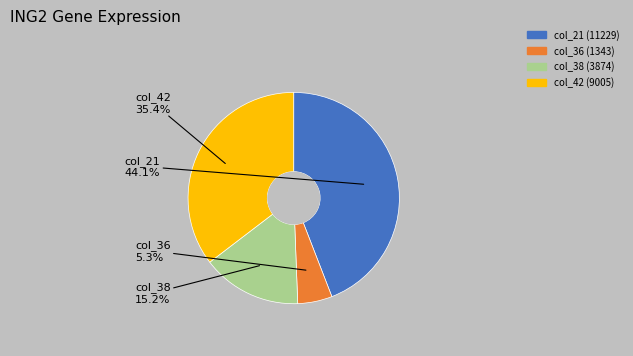

What is the total percentage of col_38 and col_36?

20.5%